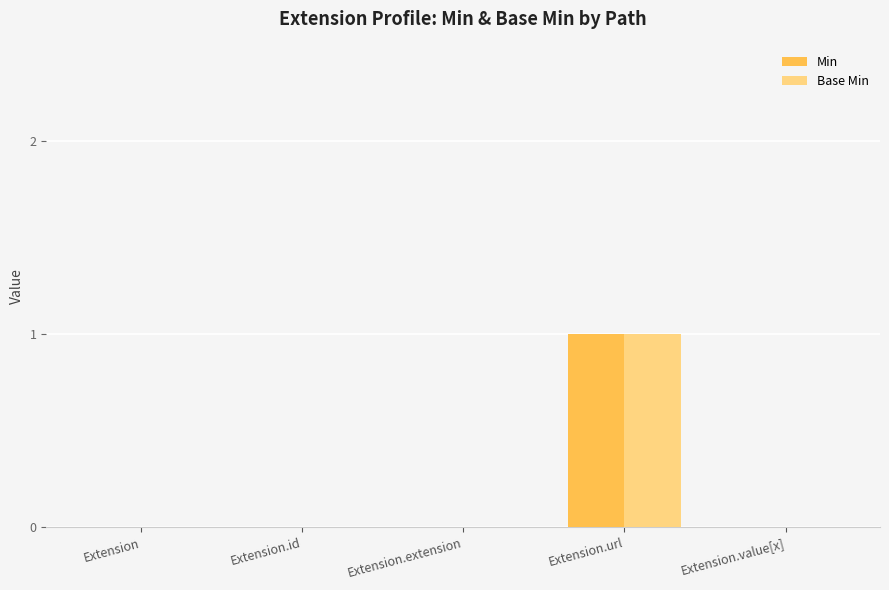

True or false: Base Min has a value of -1 at Extension.extension.

False